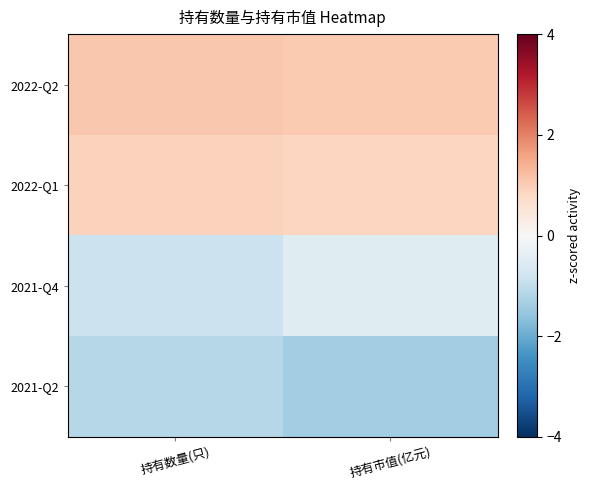

What is the greatest value displayed?

1.1